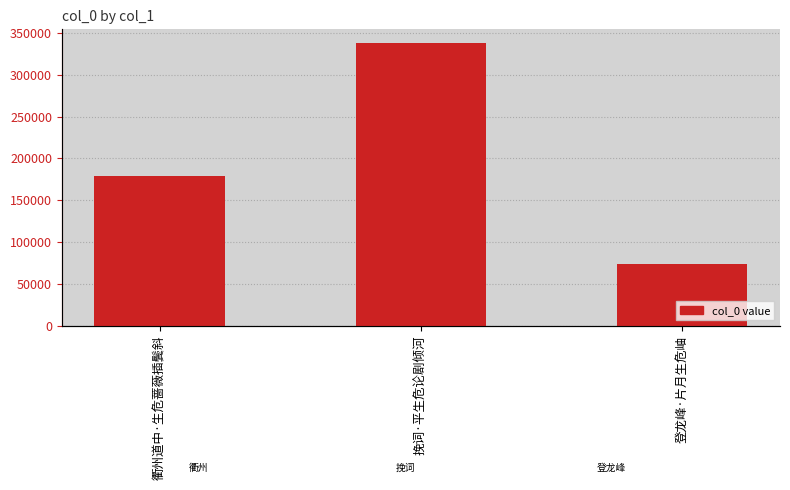

List the labels in order of value, largest first.

挽词·平生危论剧倾河, 衢州道中·生危蔷薇插鬓斜, 登龙峰·片月生危岫